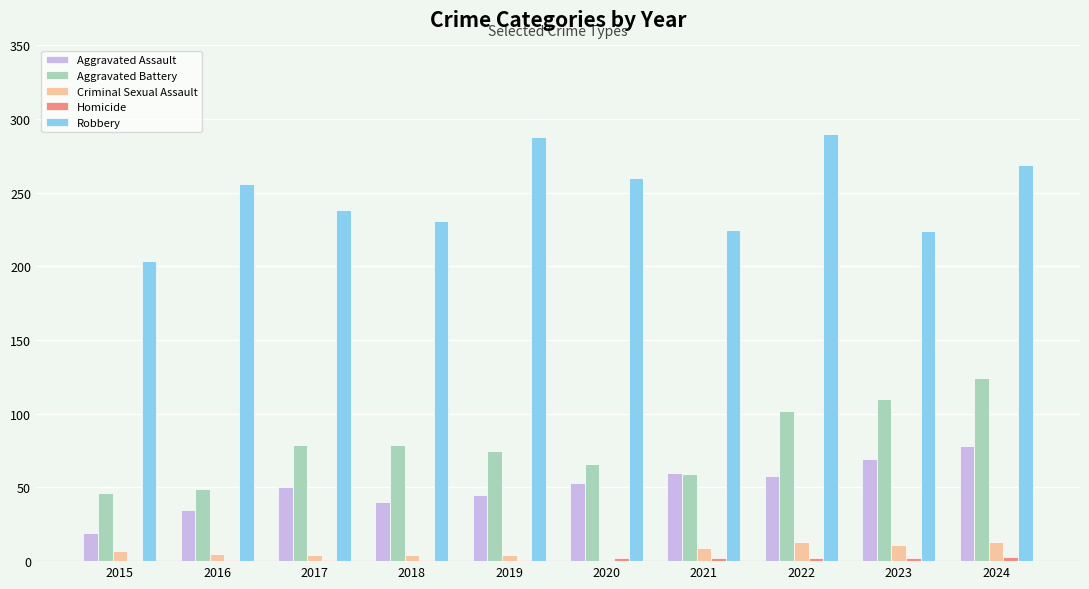

What is the maximum value shown in the chart?

290